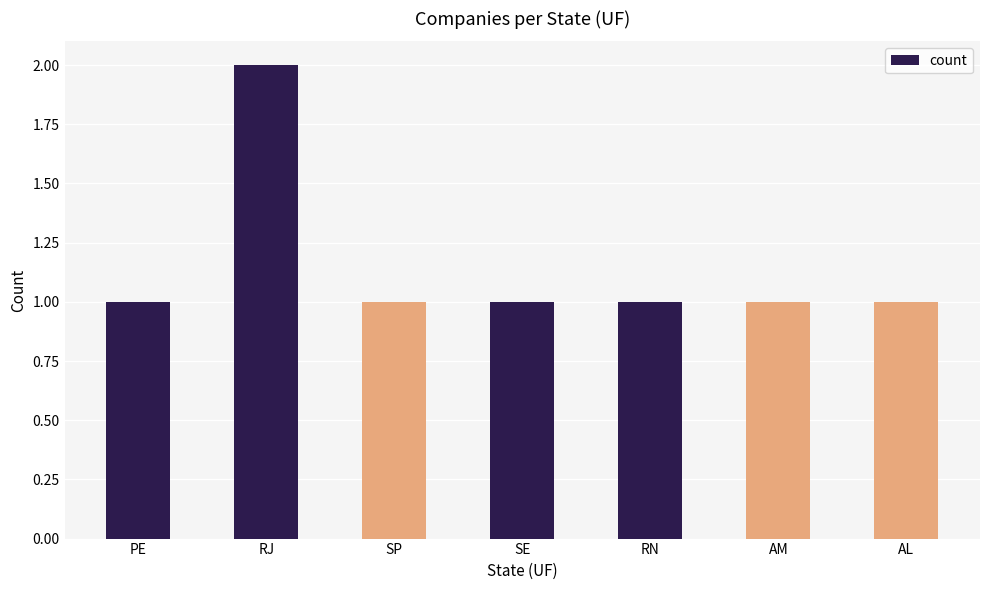

The value at AL is 0. True or false?

False